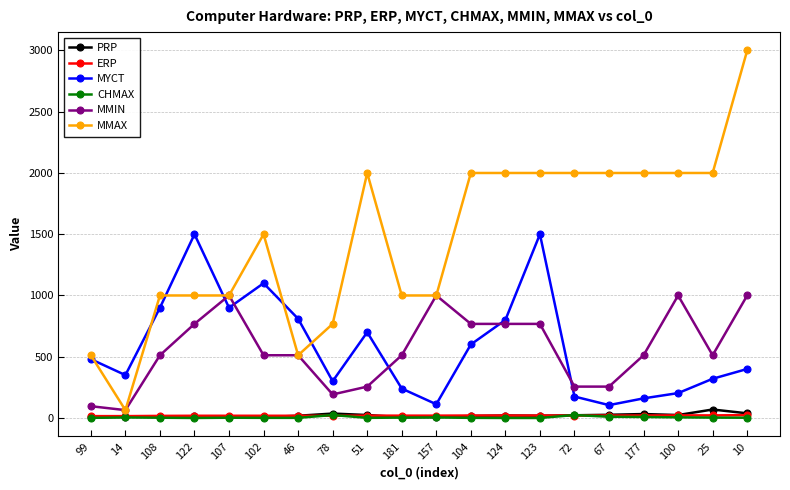

What is the value of the CHMAX point at the 12th from the left?

1